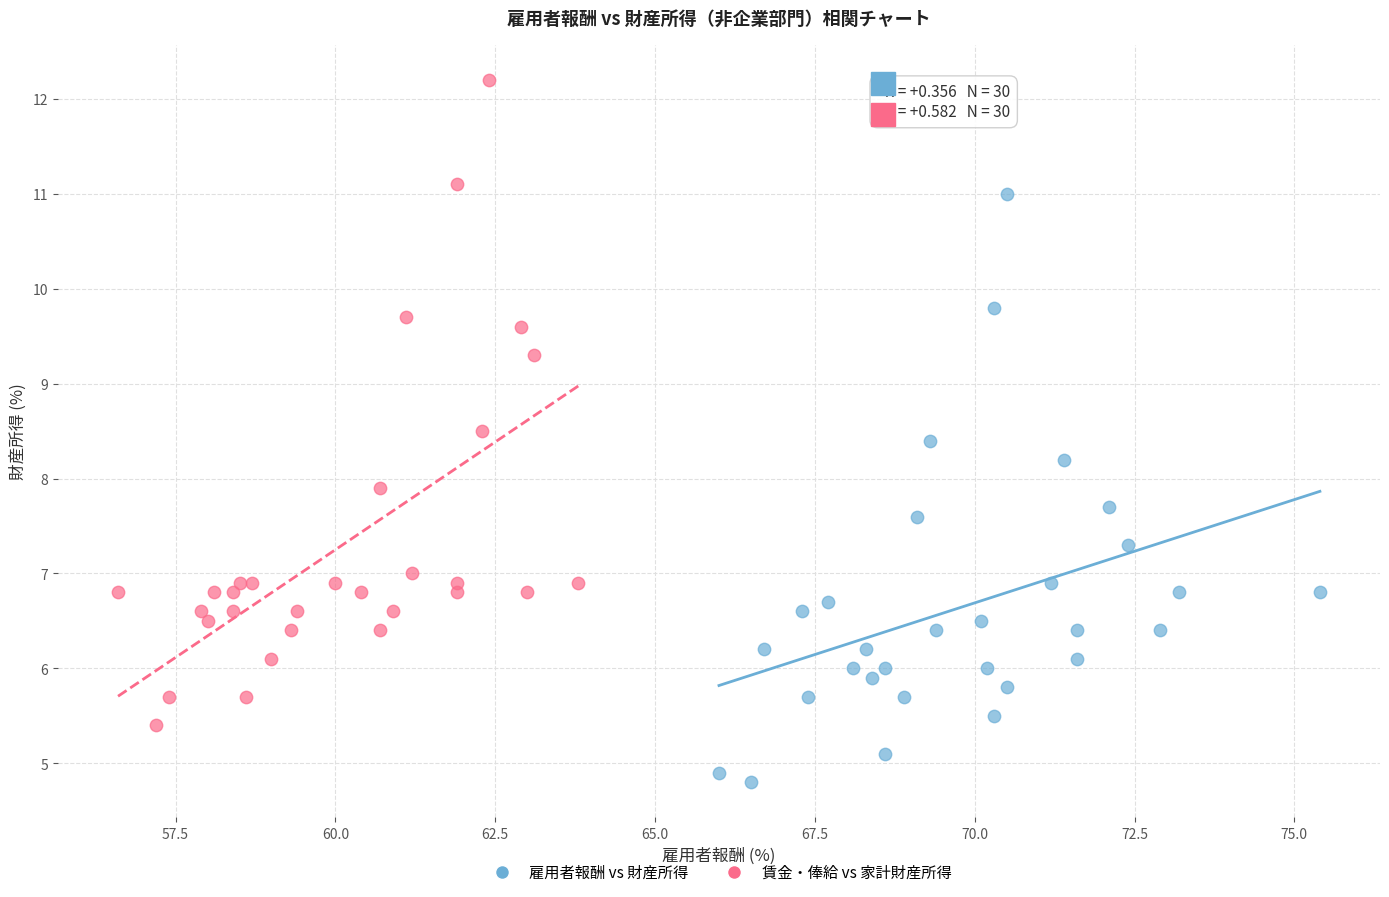

Which series contains the lowest Y value?

雇用者報酬 vs 財産所得